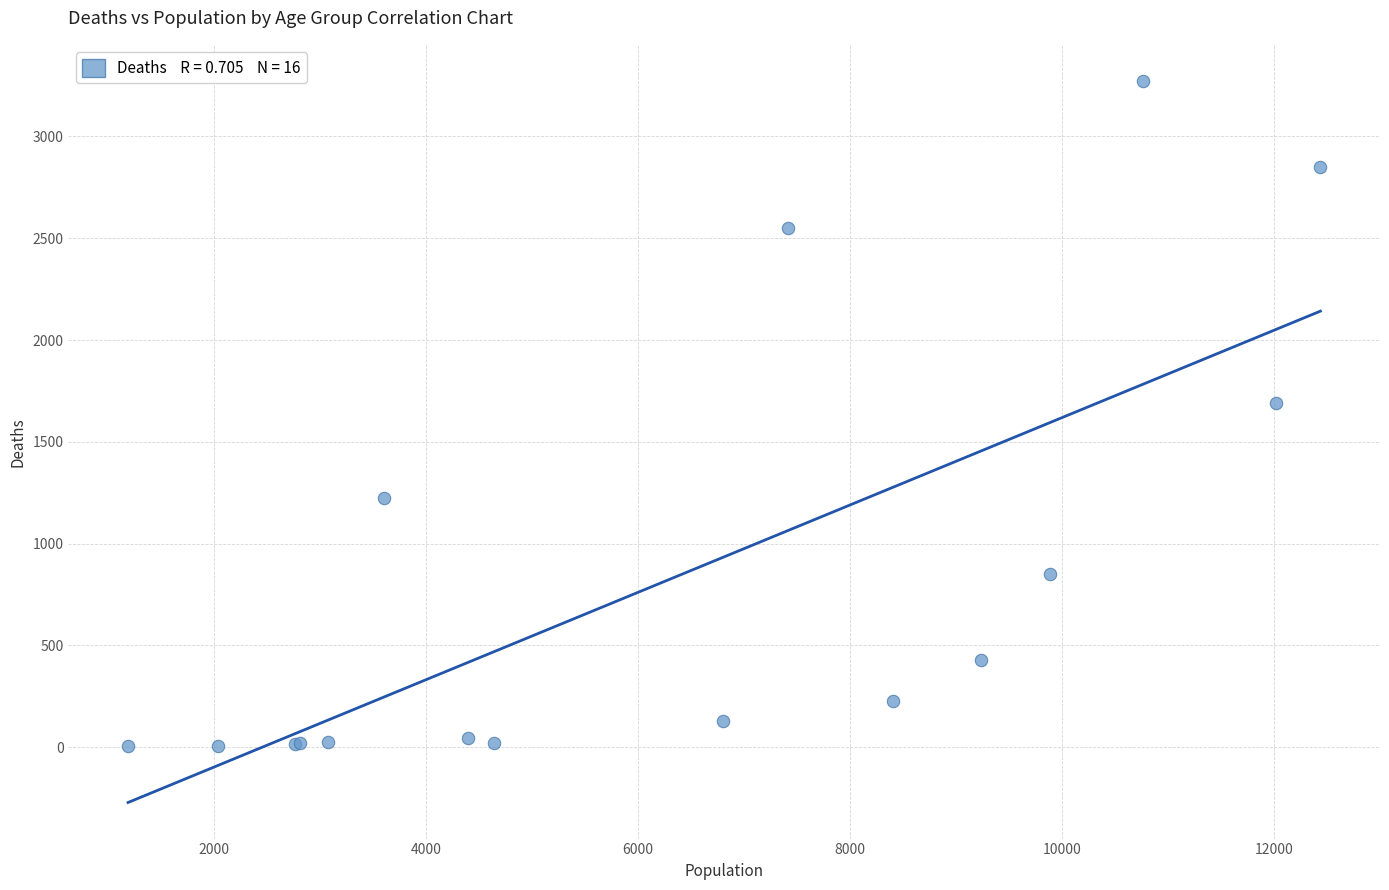

What Y value in the scatter plot is closest to 1638?

1690